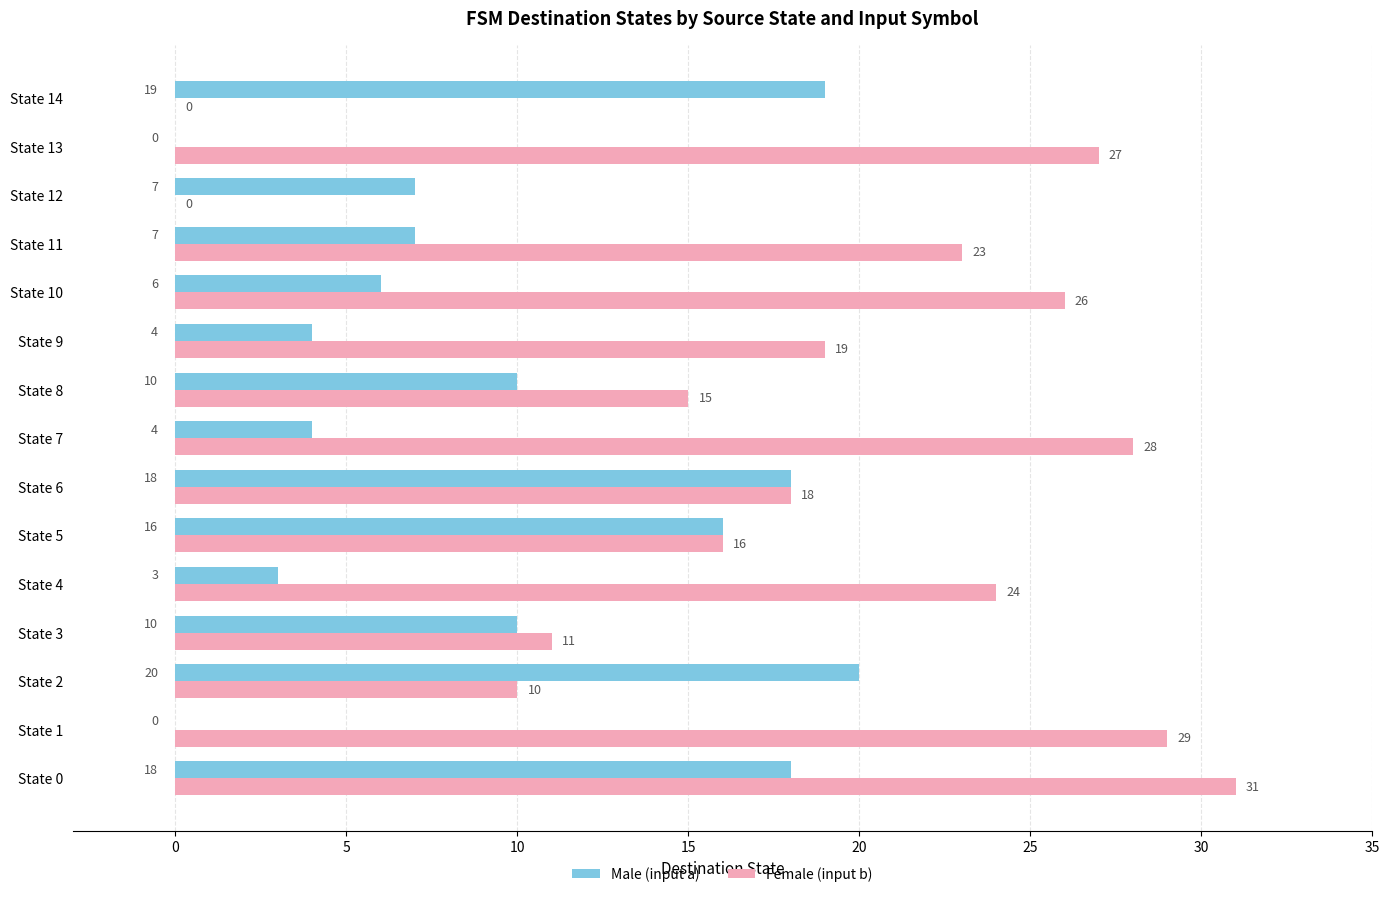

What is the greatest value displayed?

31